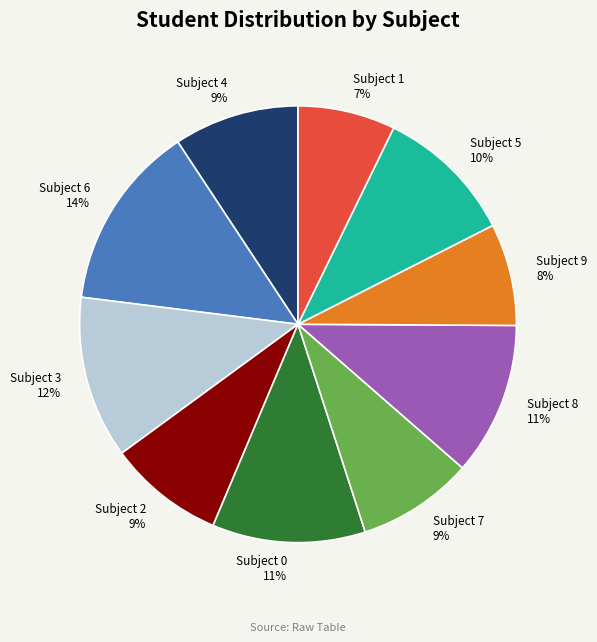

What is the largest slice in the pie chart?

Subject 6